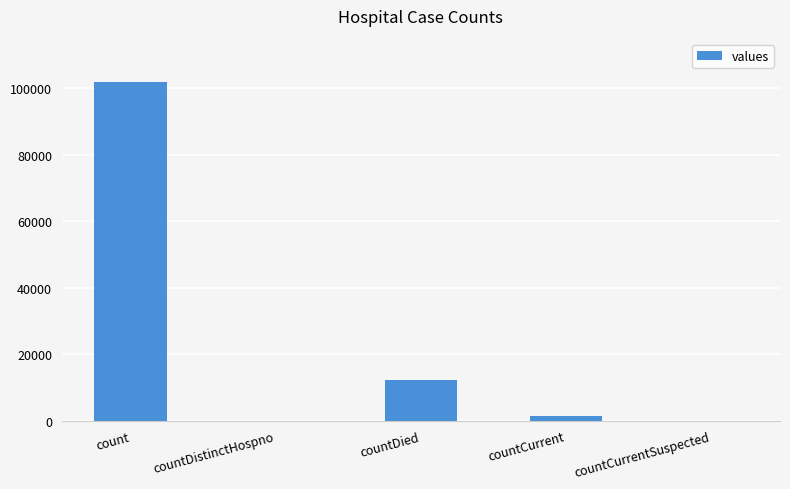

Which label corresponds to the largest value in the chart?

count